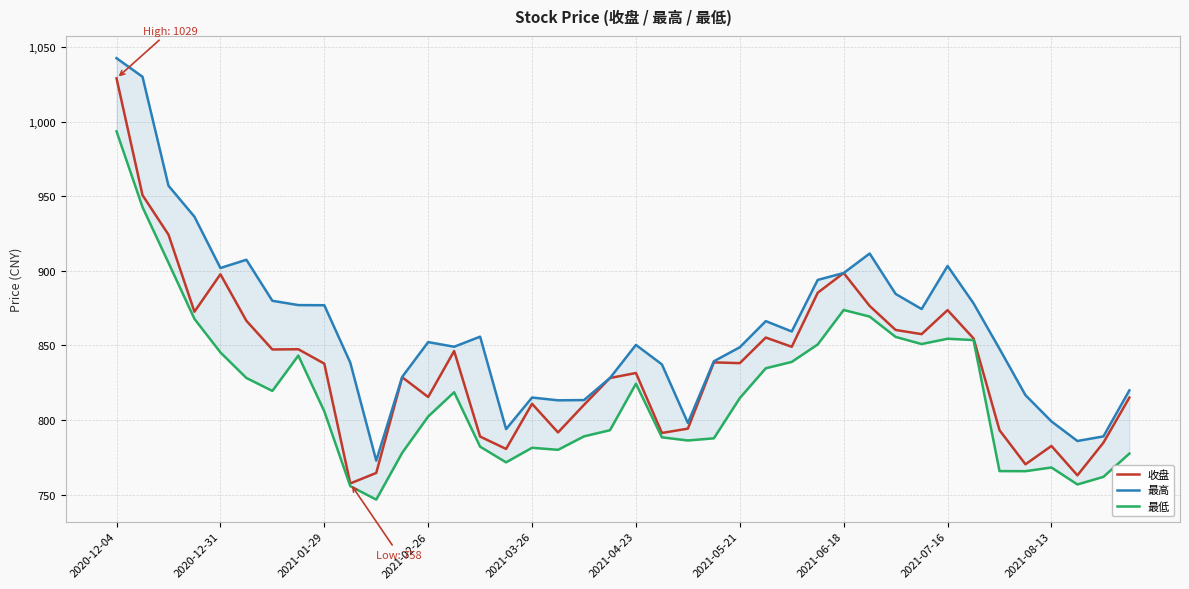

What is the maximum value shown in the chart?

1042.5